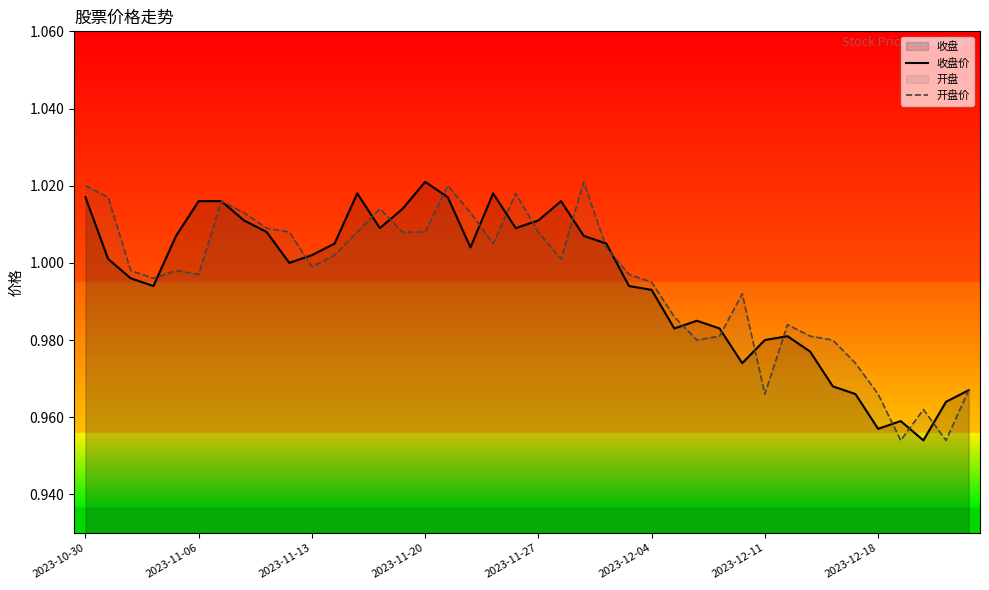

How many lines are shown in the chart?

2